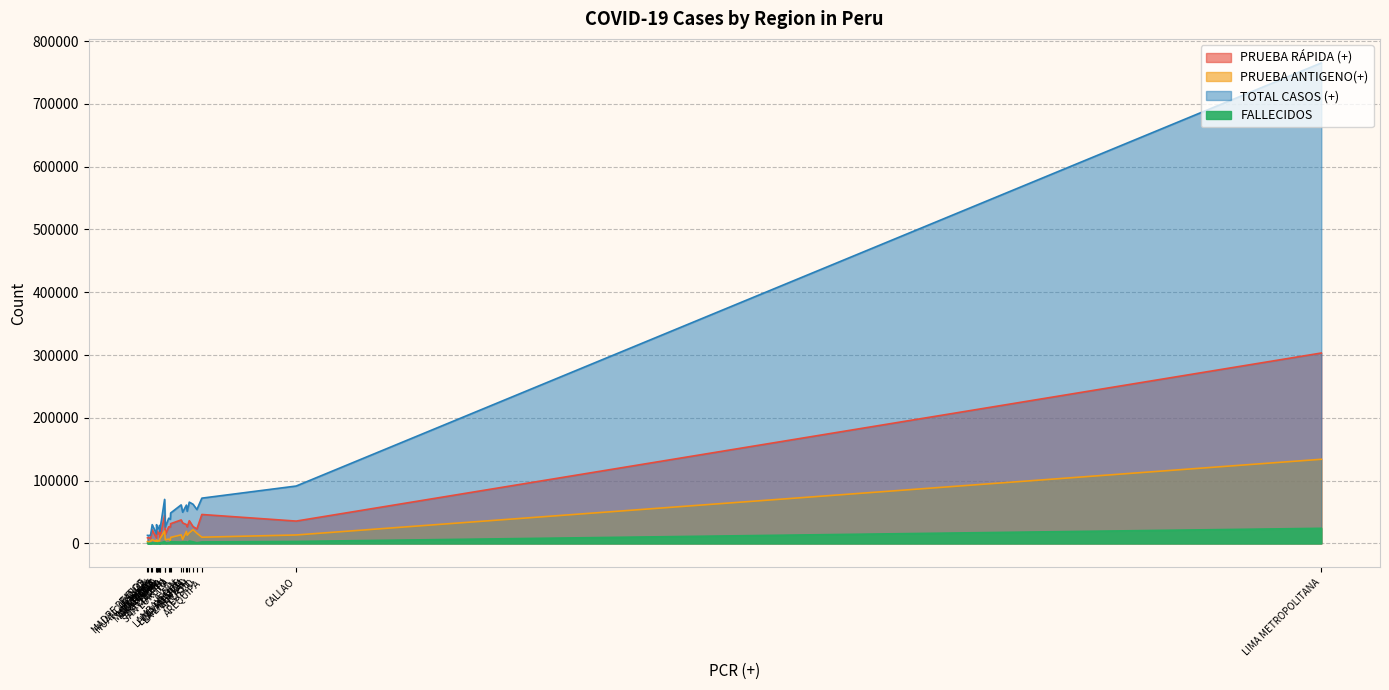

The value of FALLECIDOS at CALLAO is 3191. True or false?

True